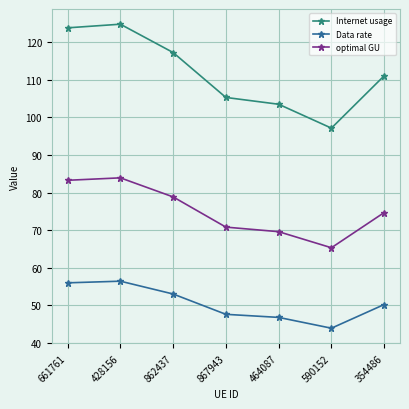

At which label does Internet usage first exceed 111?

661761